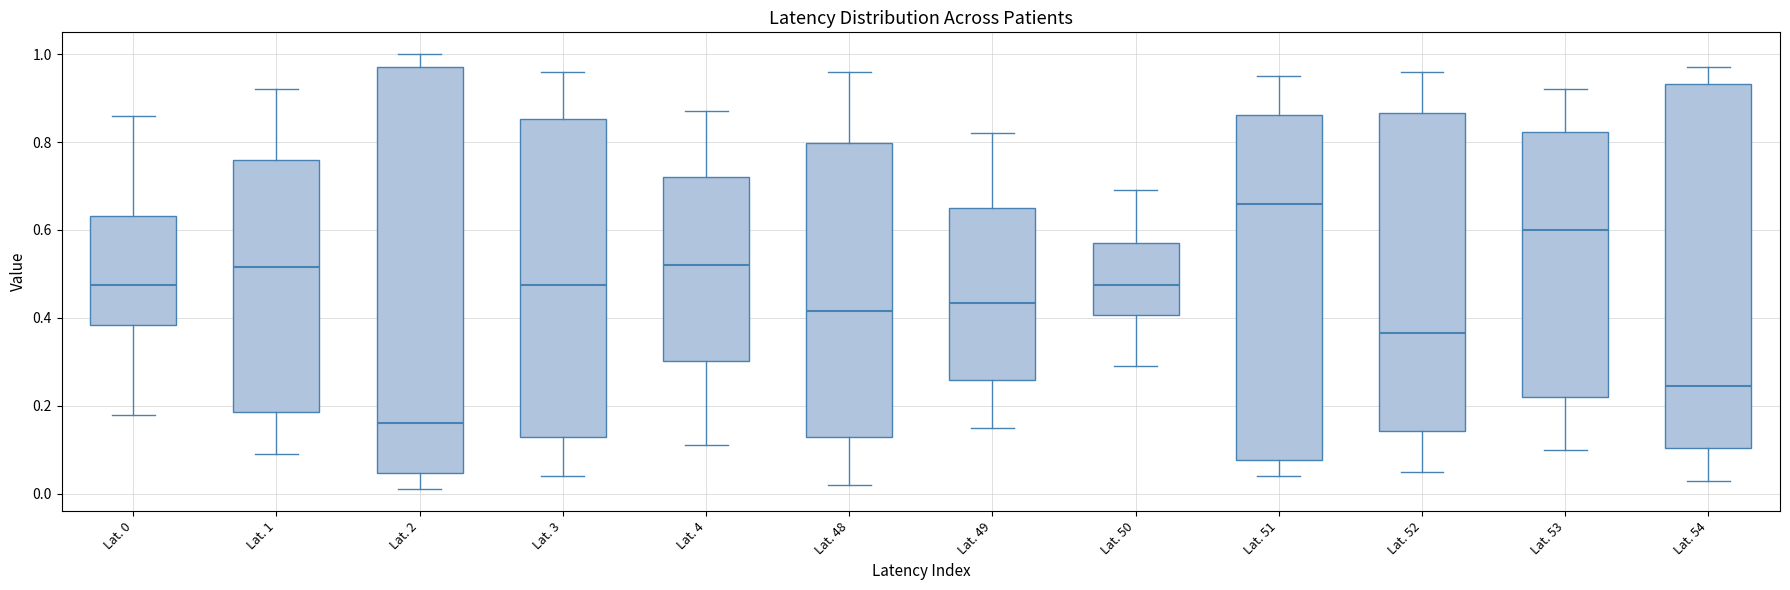

Which box is the tallest, from its lower edge to its upper edge?

Lat. 2